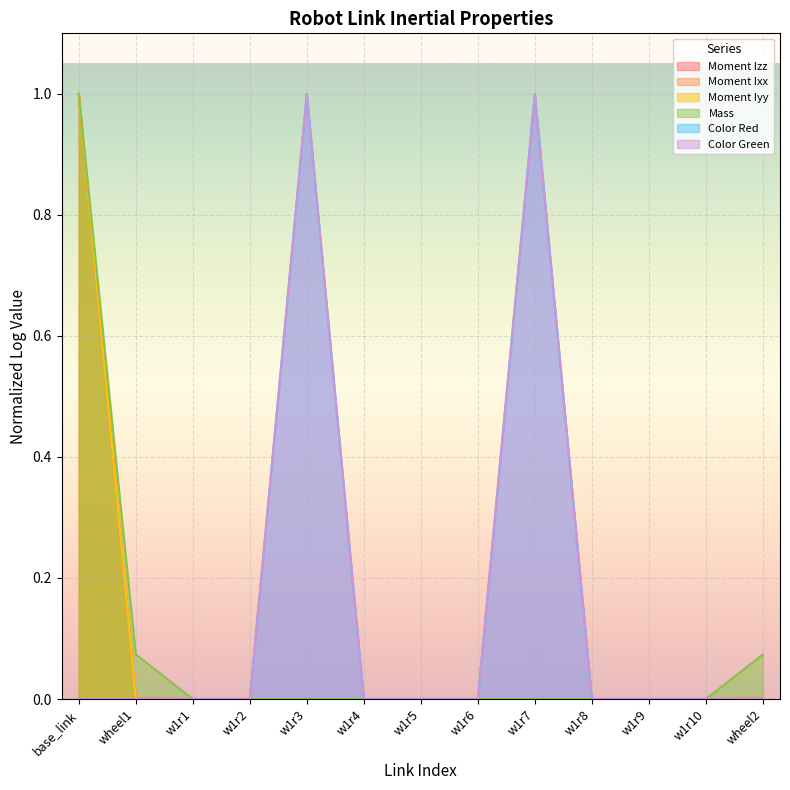

Between base_link and w1r8, which series saw the biggest shift?

Moment Iyy